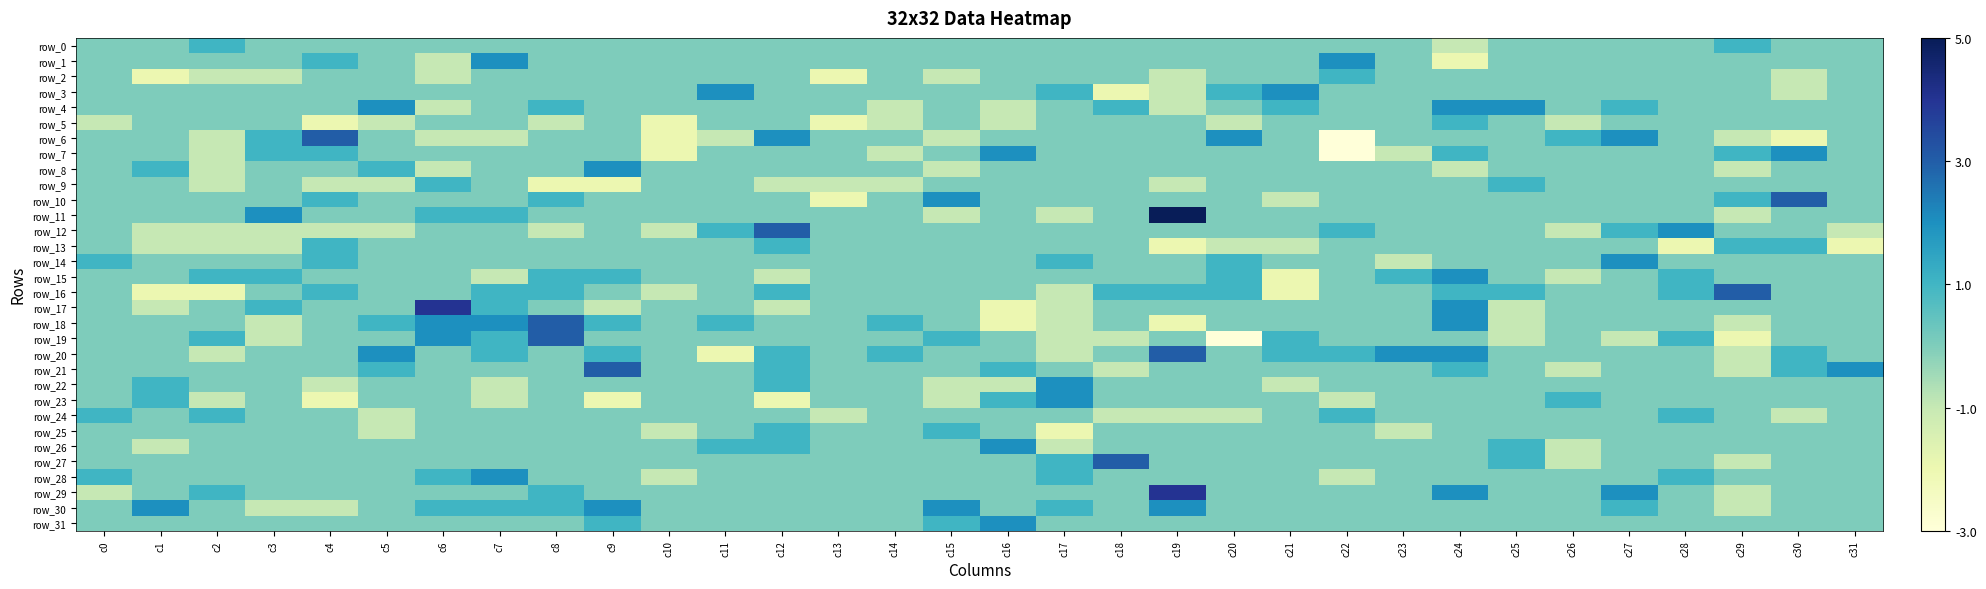

How many positive values does the row_29 series have?

5